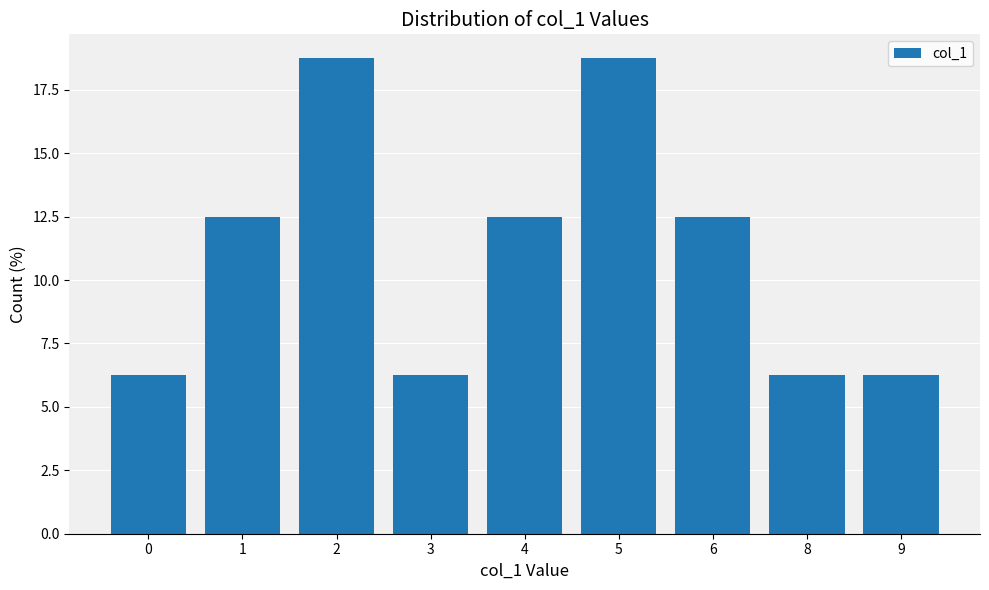

What is the maximum value shown in the chart?

18.8